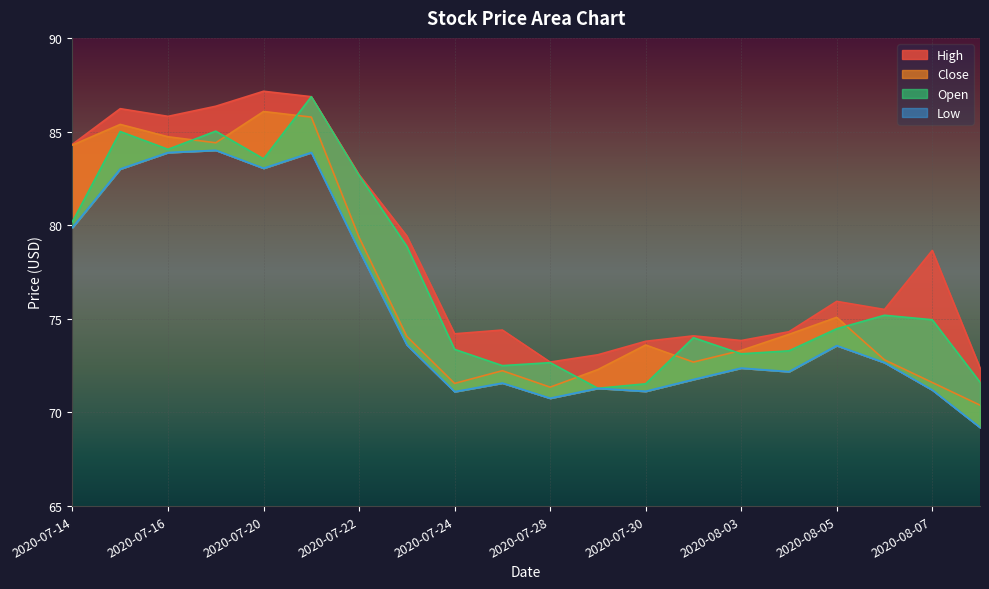

What is the lowest value of the High series?

72.4